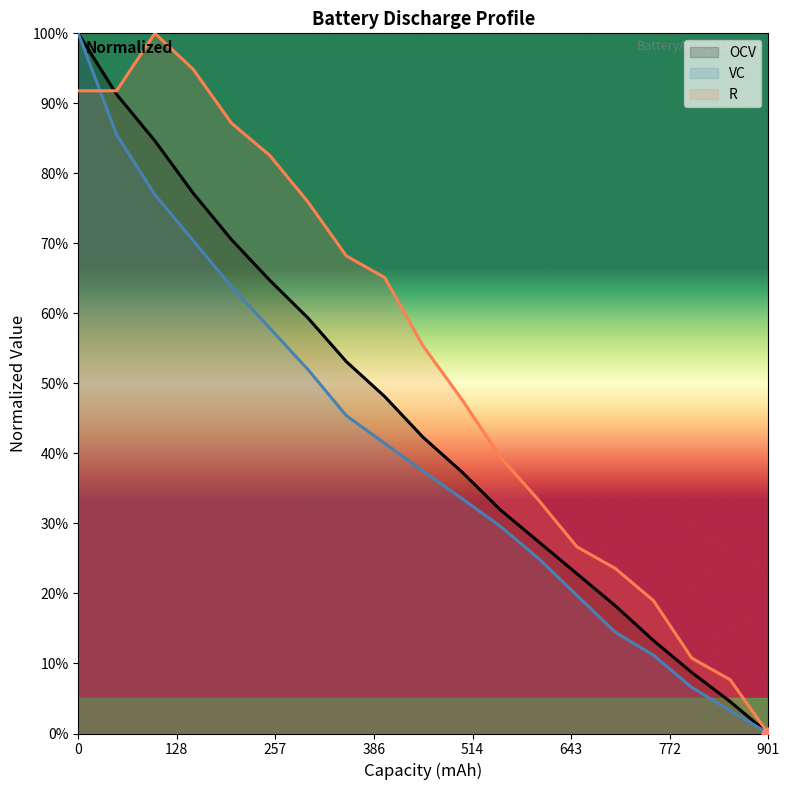

Which series reaches the maximum Y coordinate?

OCV (norm)